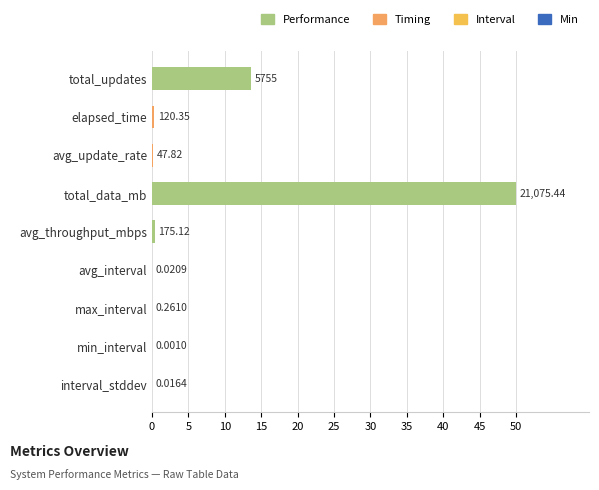

Are the bars horizontal?

Yes